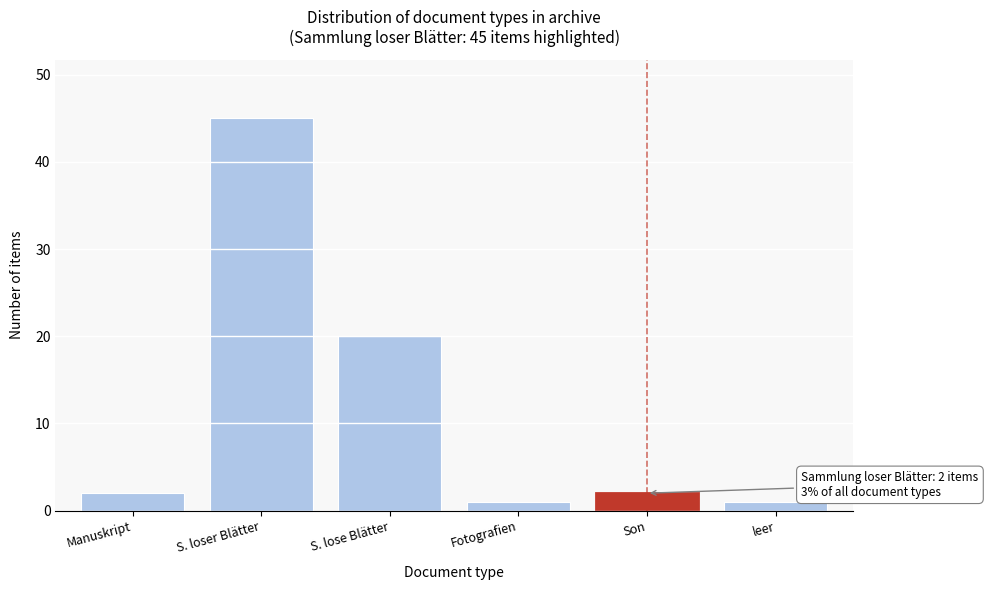

Reading left to right, transcribe all the data shown in this chart.

Manuskript=2	S. loser Blätter=45	S. lose Blätter=20	Fotografien=1	Son=2	leer=1